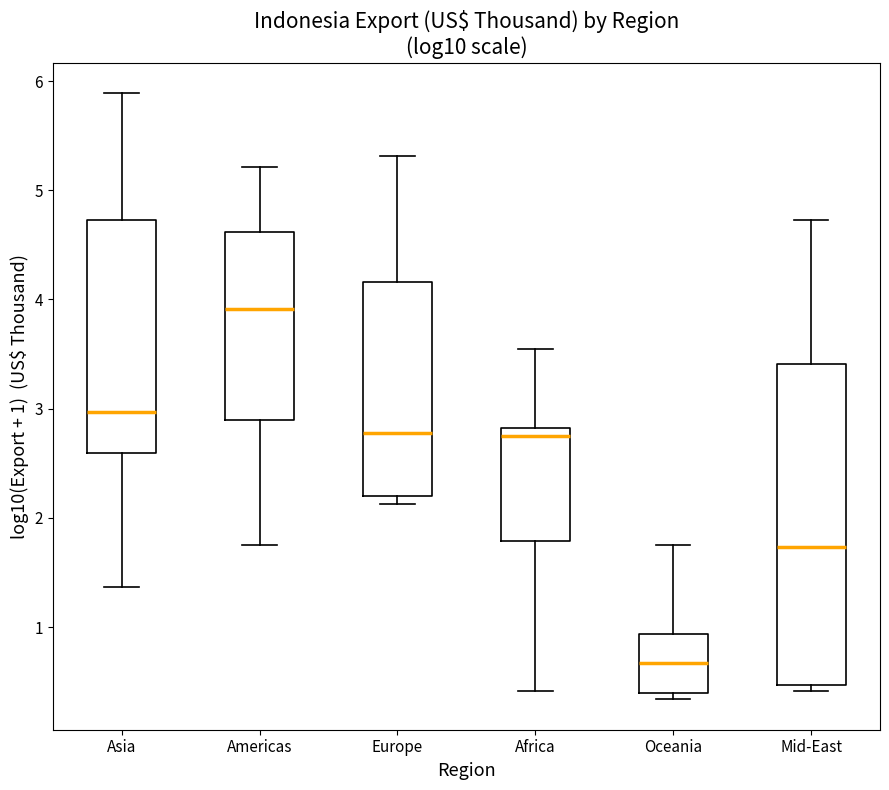

Where is the upper edge of the box for Oceania on the y-axis? The values are not printed on the chart, so give them approximately, as read against the axis.

0.9